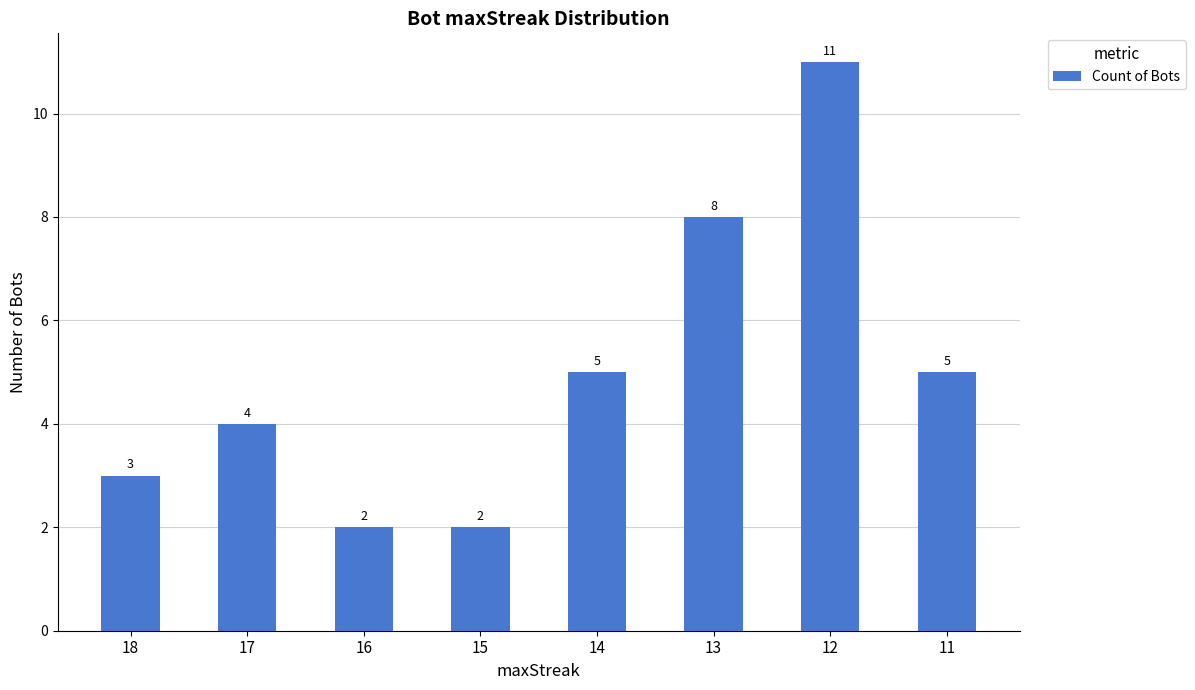

What is the value of the 6th bar from the left?

8